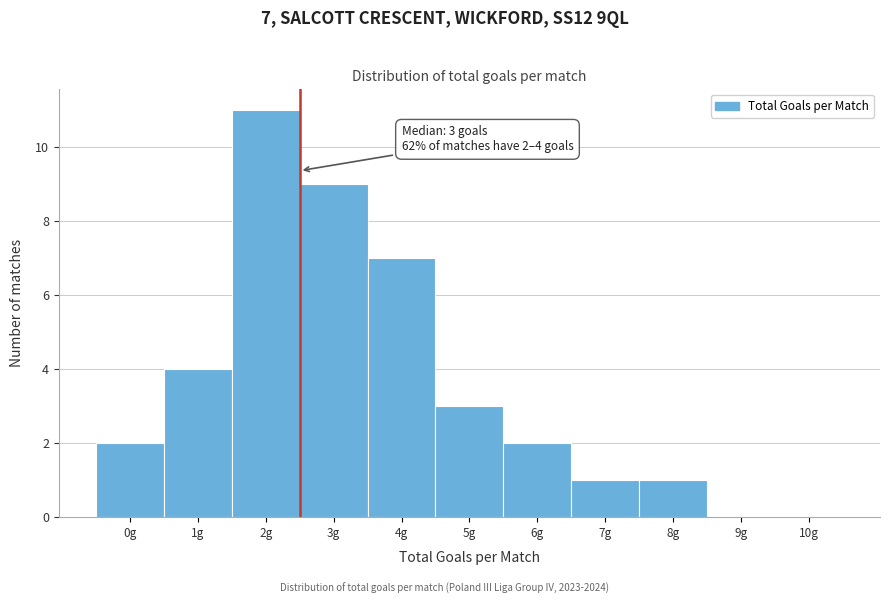

Reading left to right, extract all data points from this chart.

0g=2	1g=4	2g=11	3g=9	4g=7	5g=3	6g=2	7g=1	8g=1	9g=0	10g=0